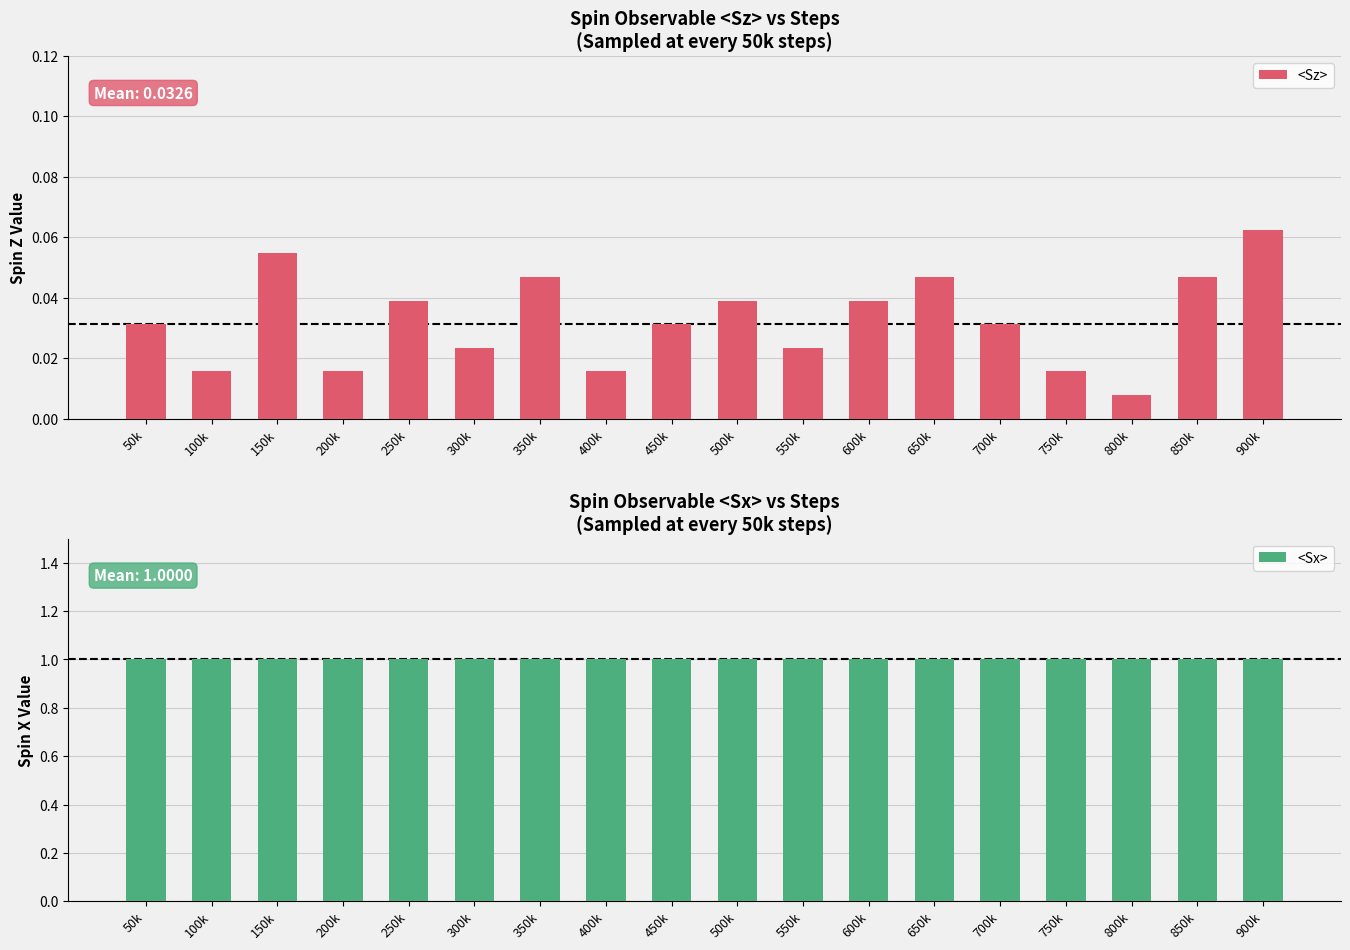

Between 700k and 50k, which is larger?

700k